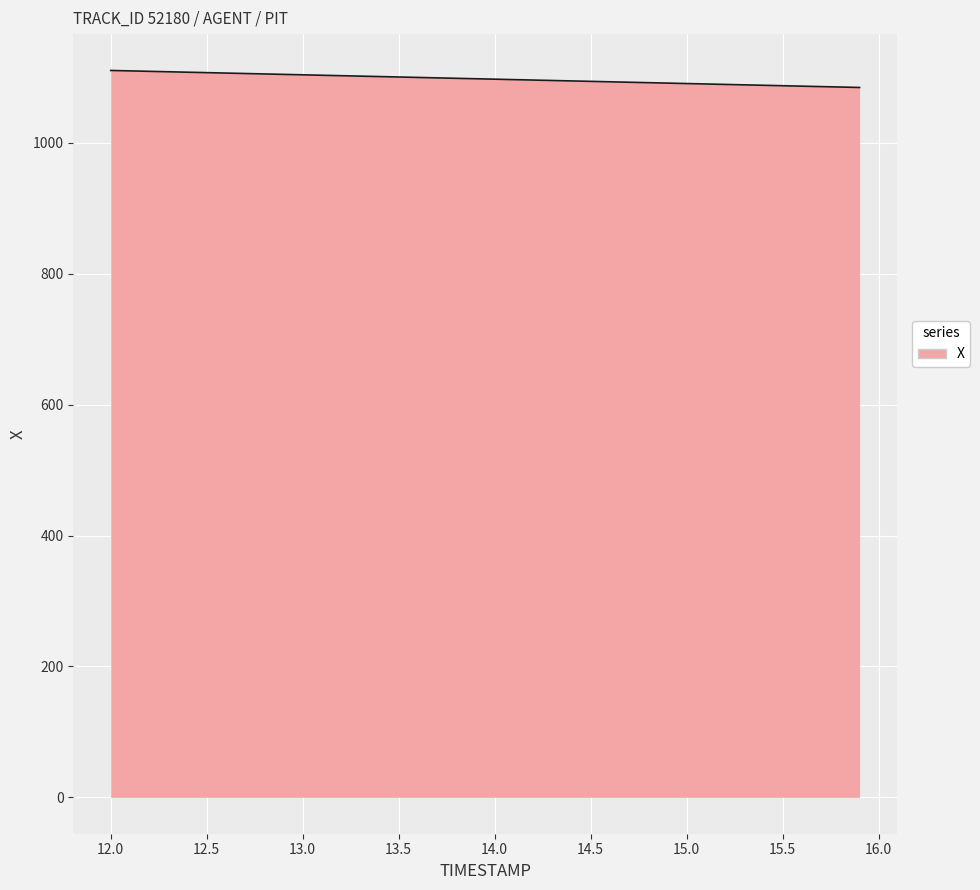

How many values are below 1098?

20